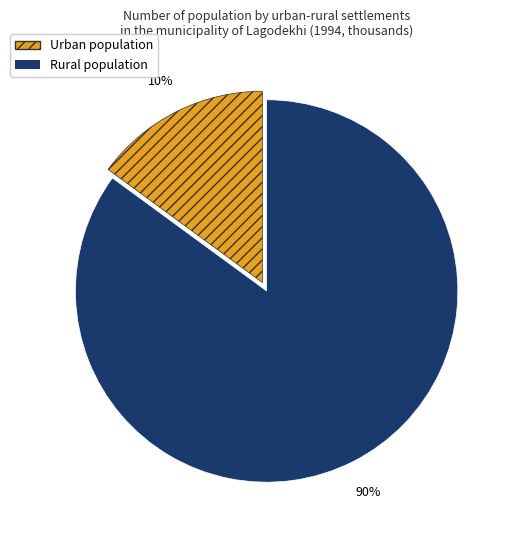

Which has a higher value, Urban or Rural?

Rural